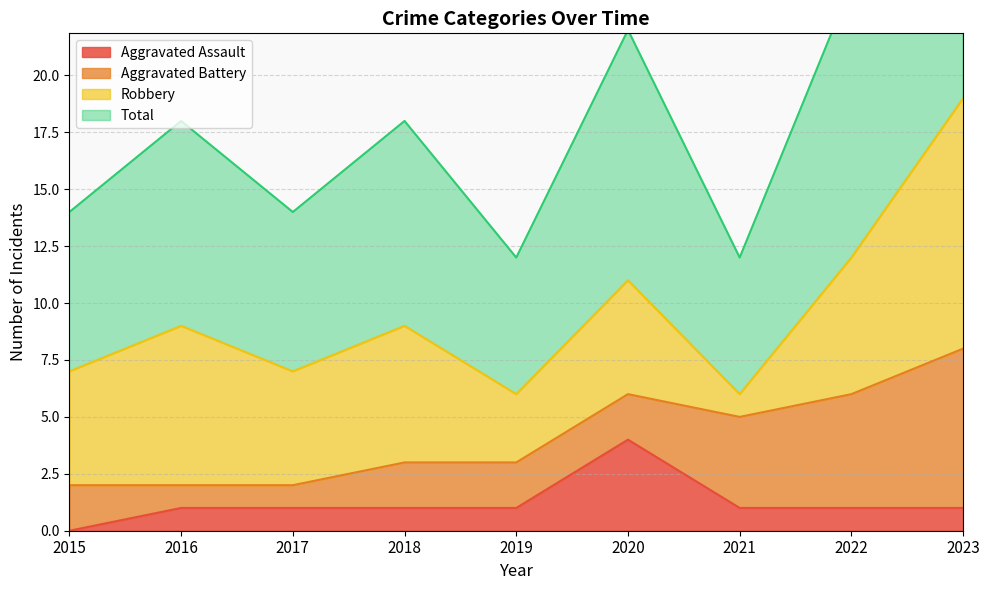

At which category is the sum across all series the highest?

2023